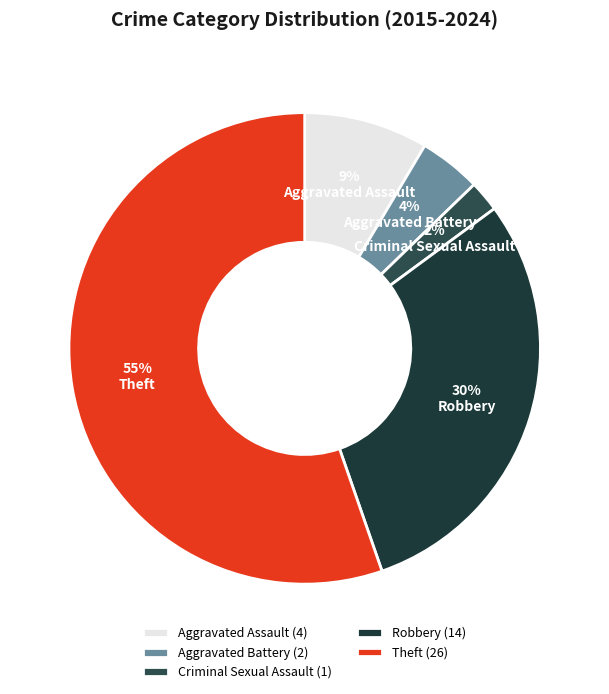

What percentage is the Aggravated Assault slice, to the nearest percent?

9%